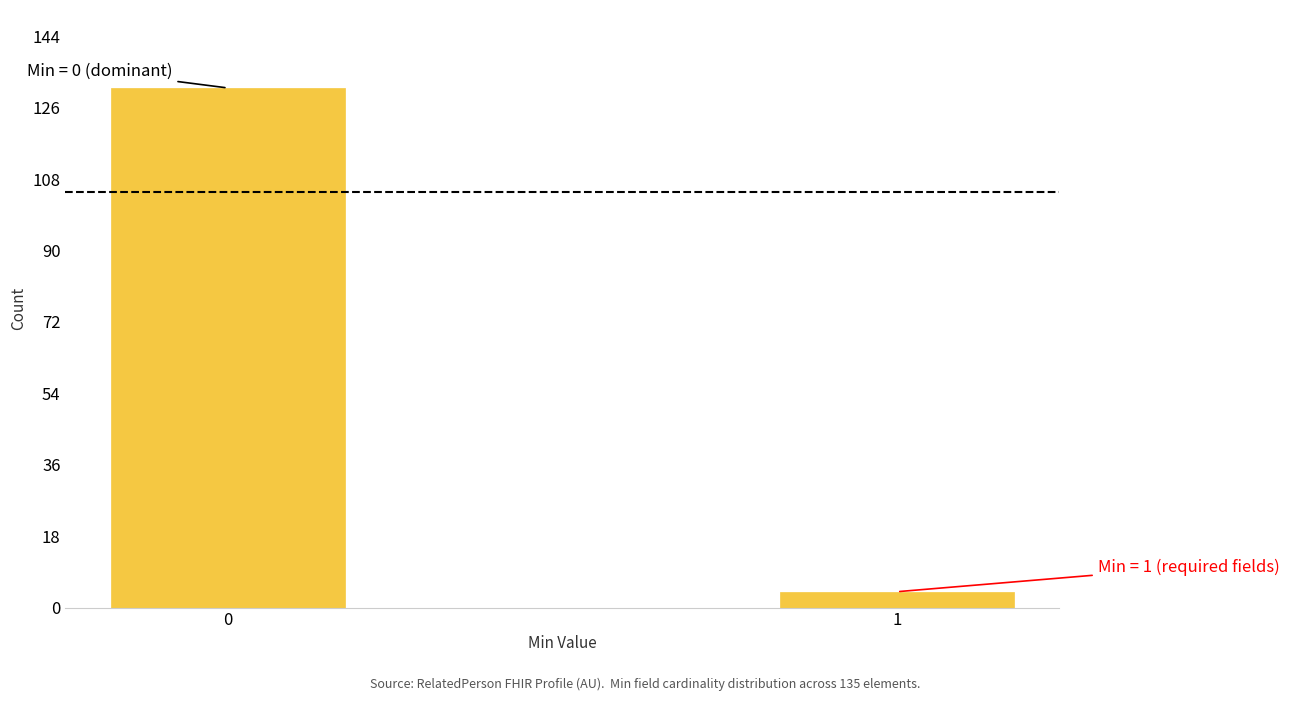

Reading left to right, list all the values displayed in this chart.

0=131	1=4